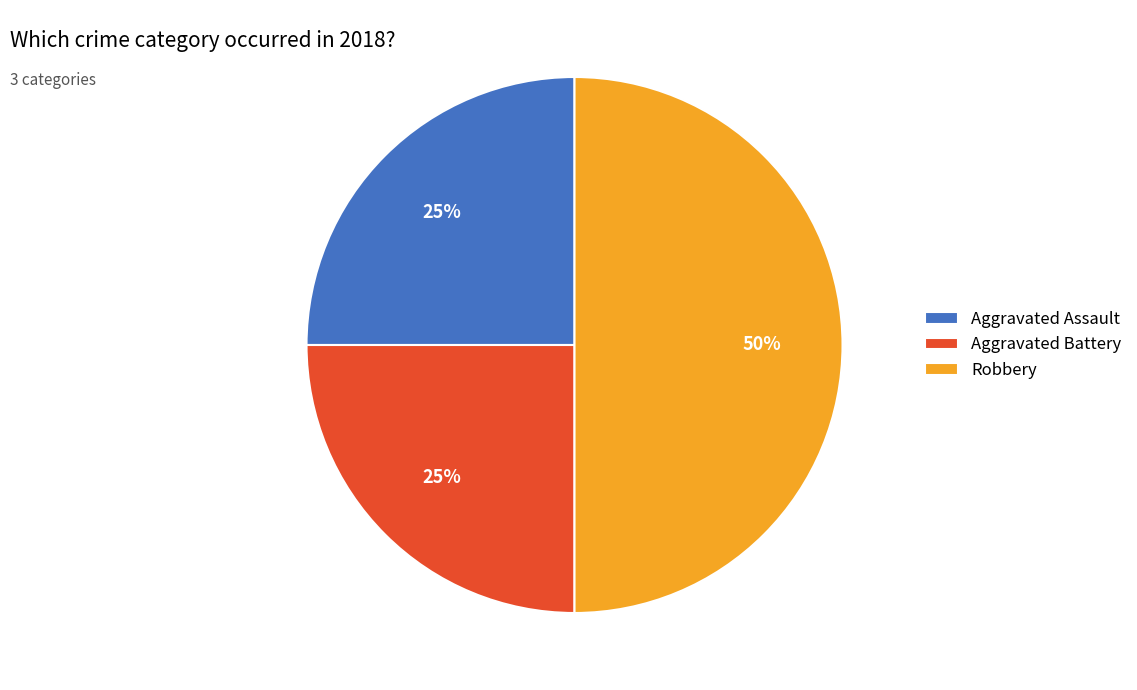

The Aggravated Battery slice represents 34% of the pie. True or false?

False